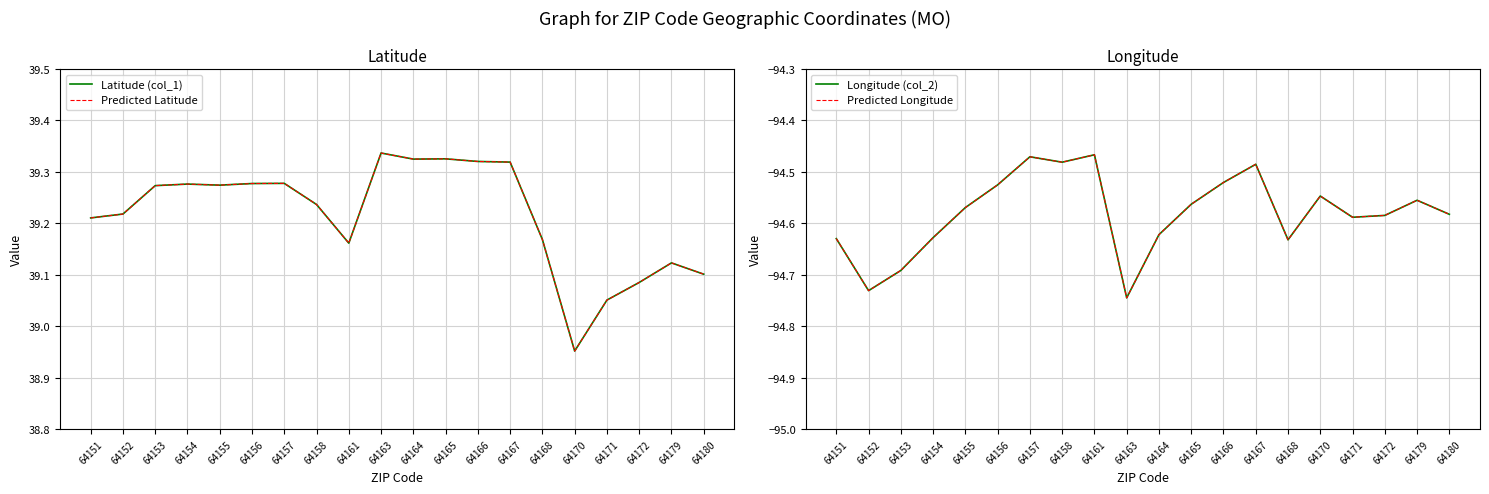

What is the smallest value displayed?

-94.7